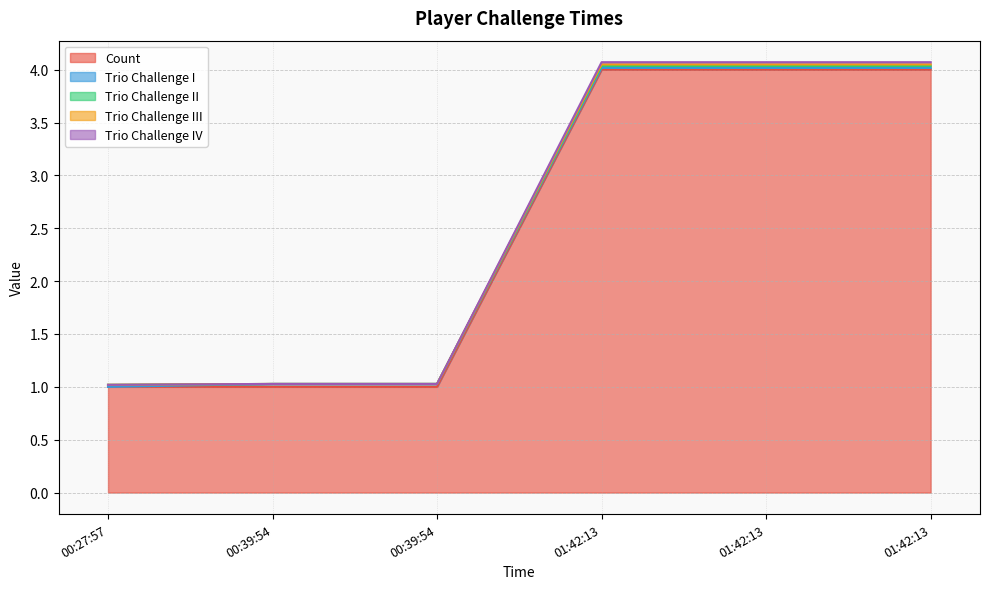

How many Count values are between 1 and 4?

6